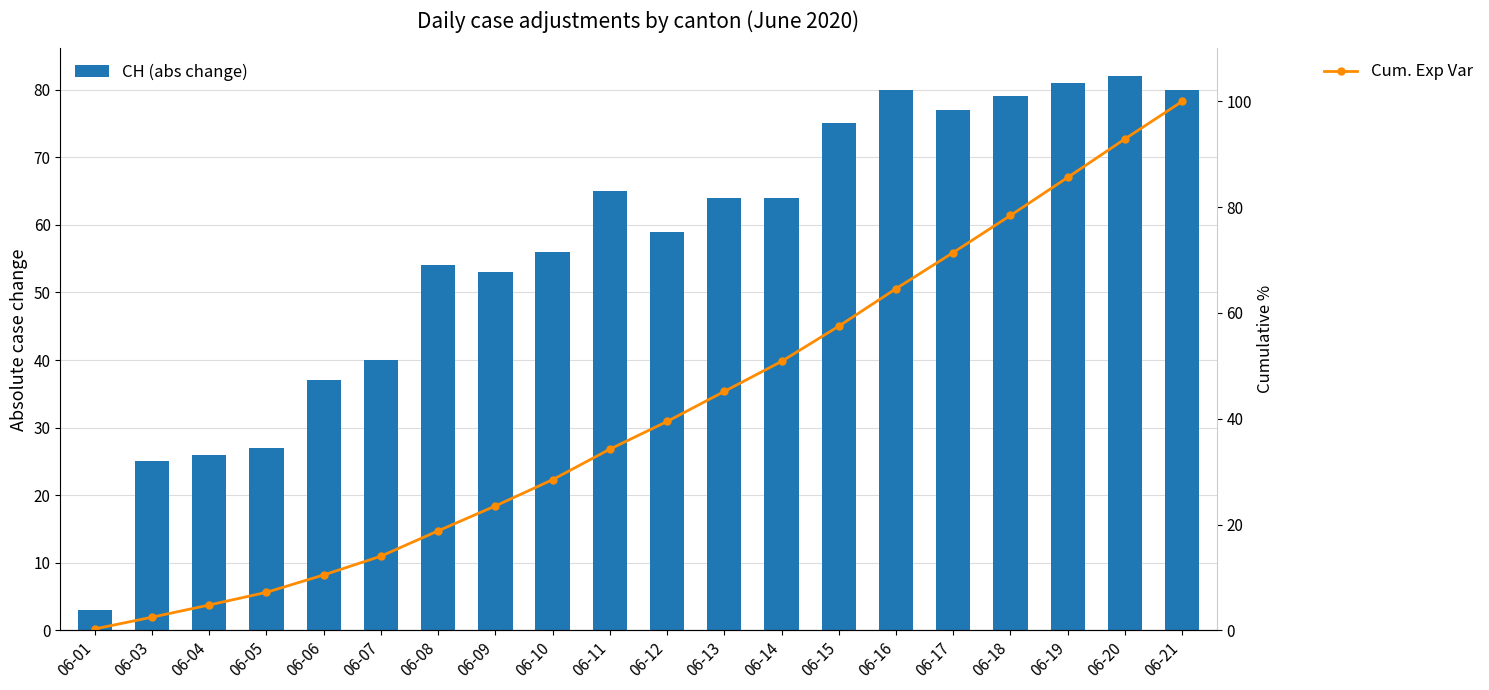

What is the difference between the maximum and second lowest values in the CH (abs change) series?

57.0